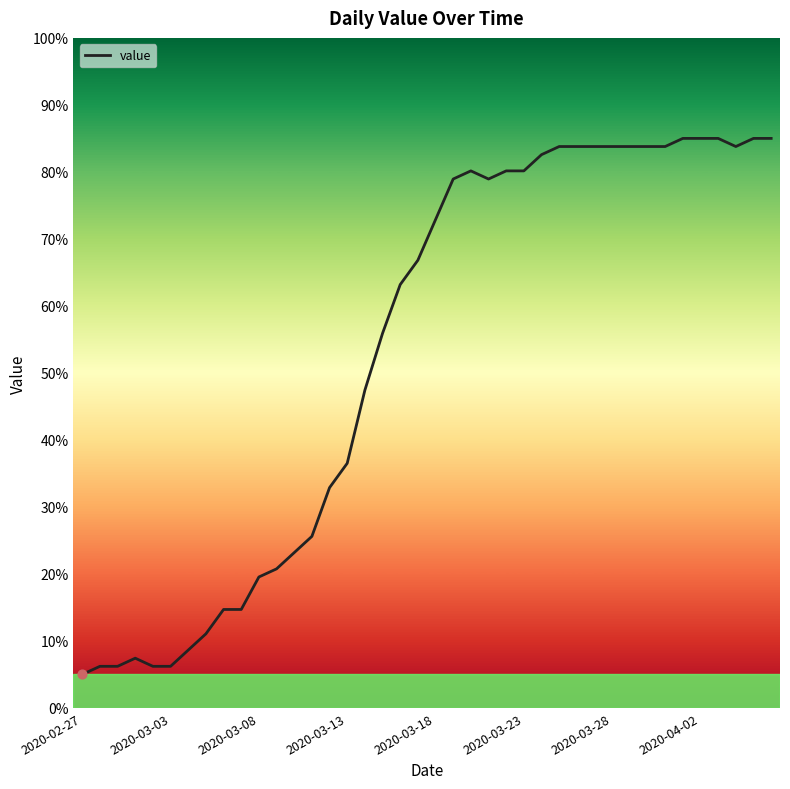

What is the smallest value displayed?

5.0